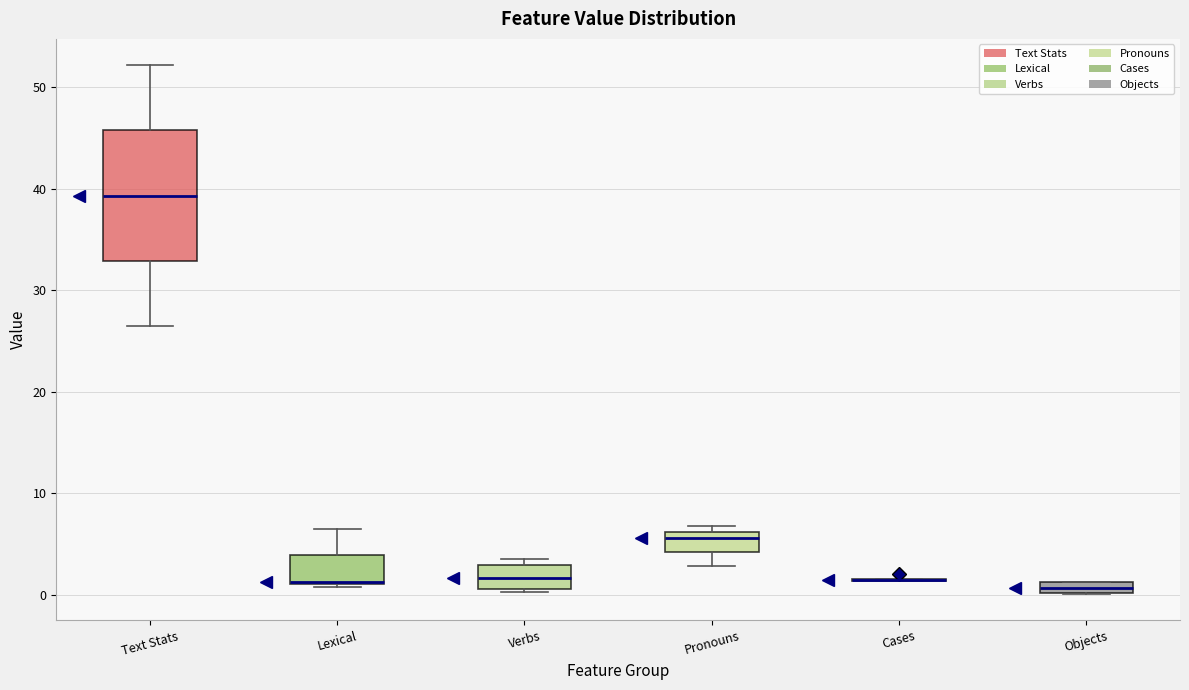

Which box is the tallest, from its lower edge to its upper edge?

Text Stats